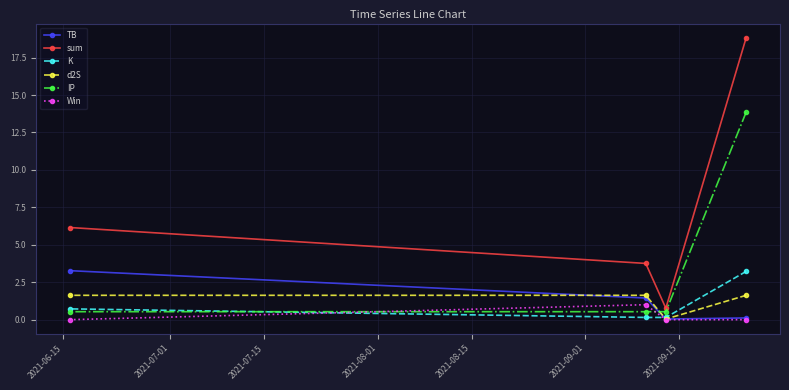

What is the greatest value displayed?

18.8